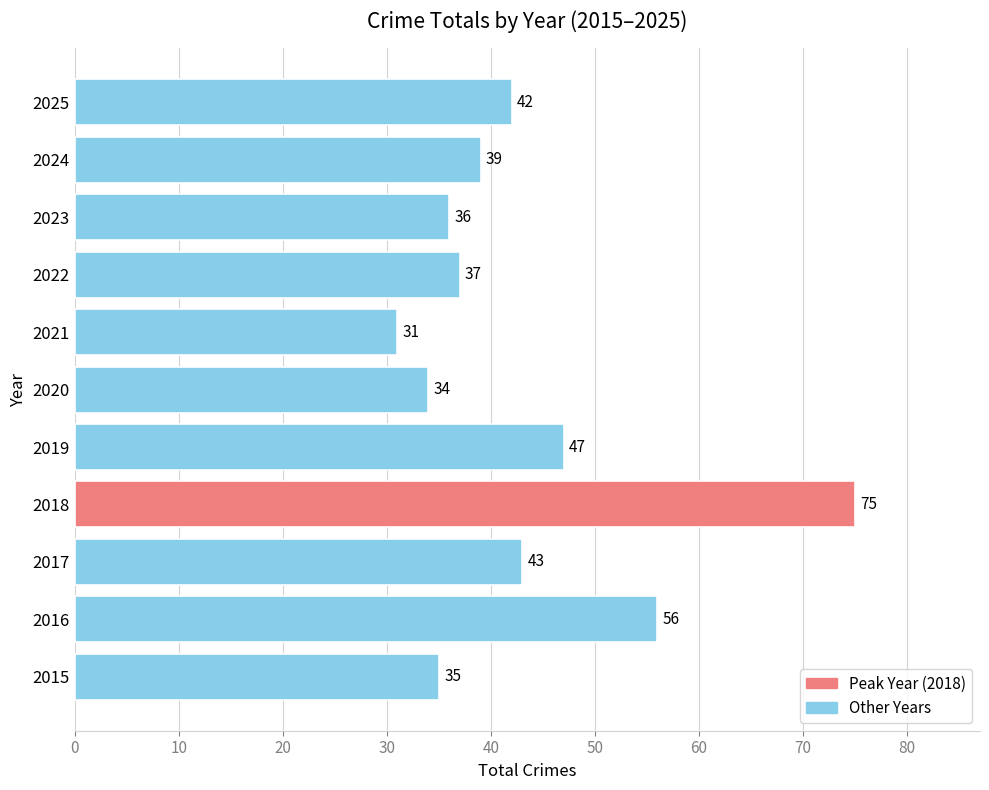

Reading bottom to top, transcribe all the data shown in this chart.

35	56	43	75	47	34	31	37	36	39	42